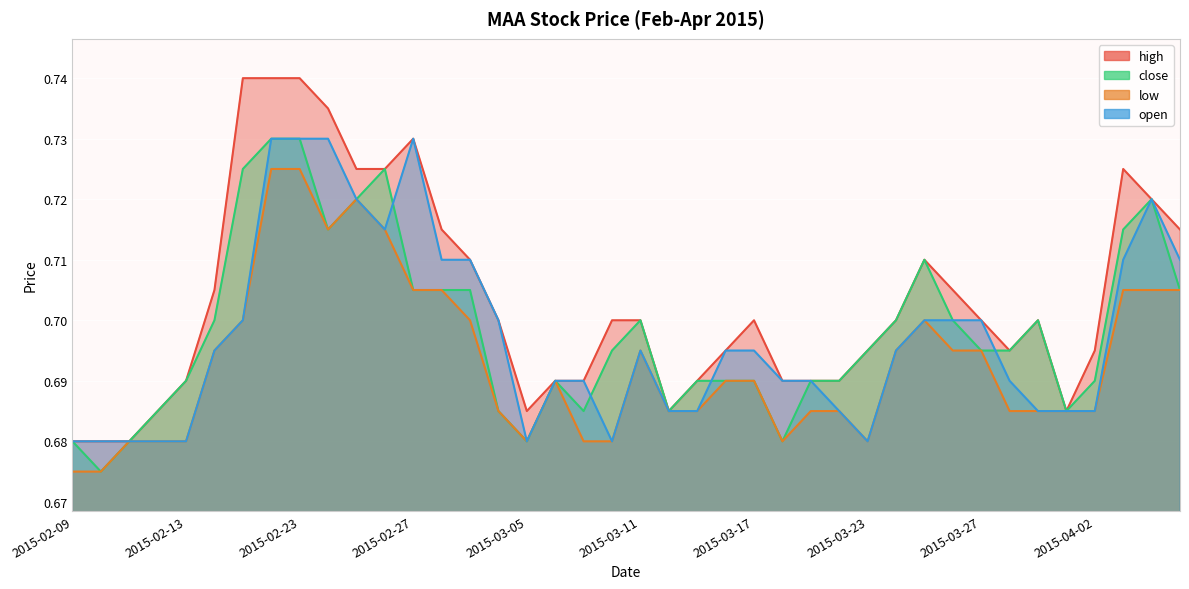

How many data points does each series have?

40